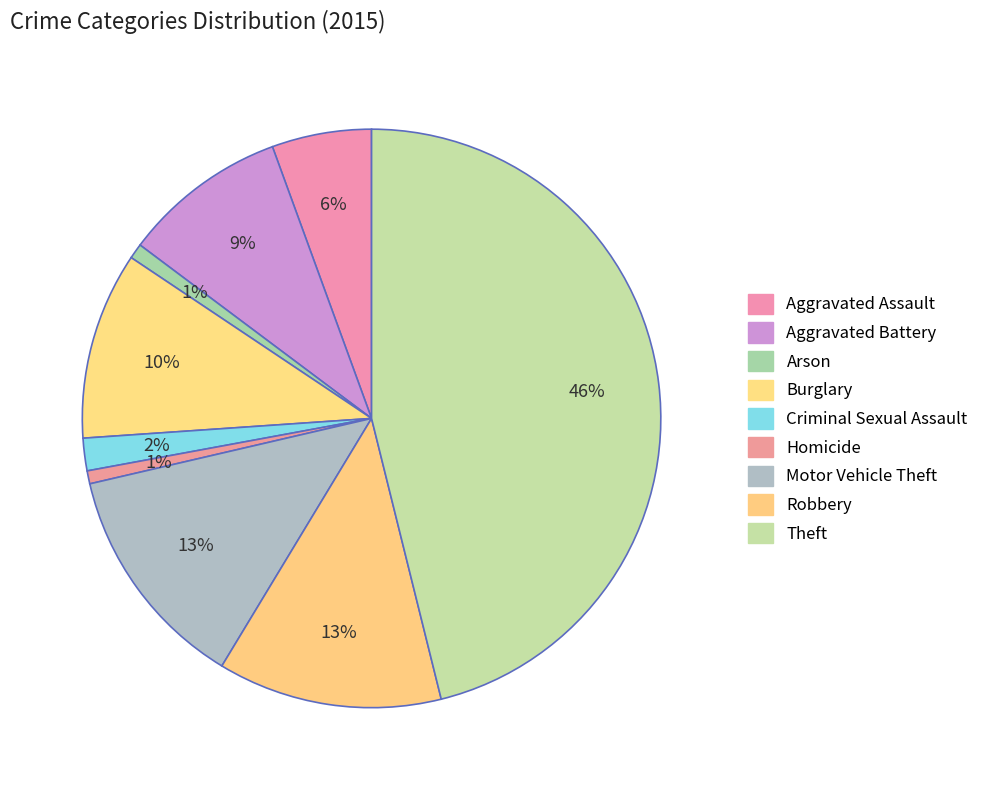

Rank the categories by value from highest to lowest.

Theft, Motor Vehicle Theft, Robbery, Burglary, Aggravated Battery, Aggravated Assault, Criminal Sexual Assault, Arson, Homicide